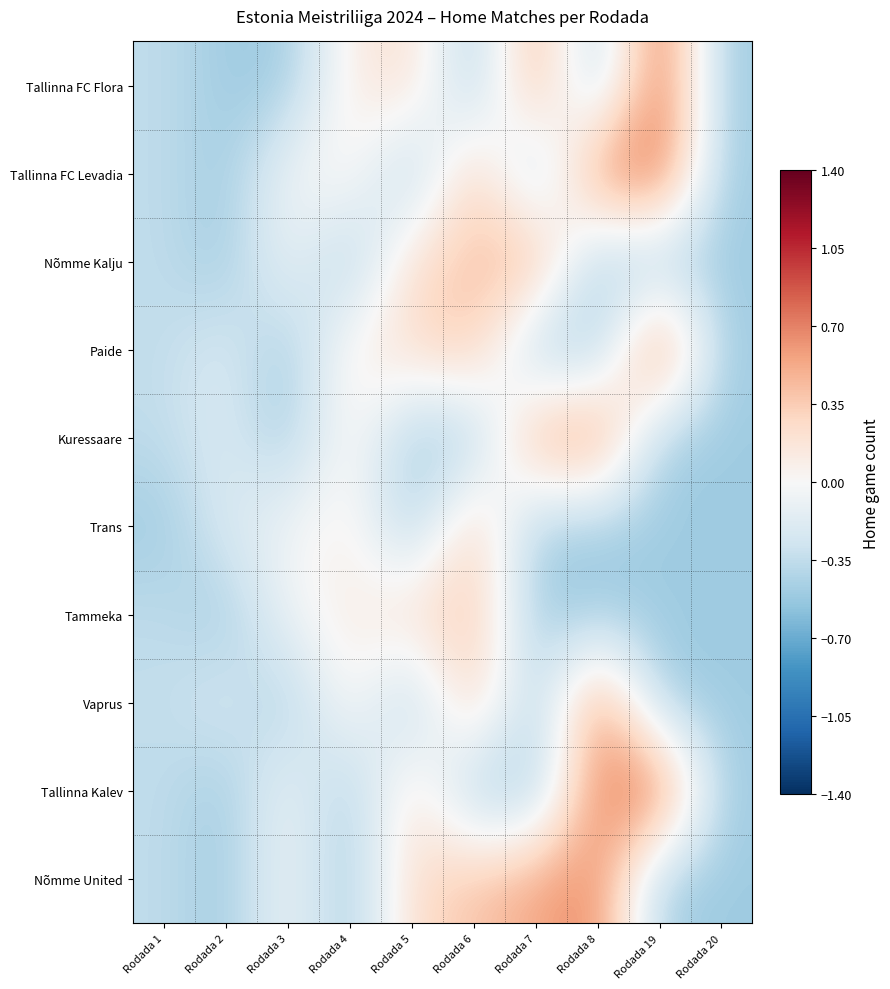

Reading left to right, list all the values displayed in this chart.

Tallinna FC Flora: Rodada 1=-0.3	Rodada 2=-0.5	Rodada 3=-0.5	Rodada 4=0.1	Rodada 5=0.2	Rodada 6=-0.5	Rodada 7=0.6	Rodada 8=-0.5	Rodada 19=0.8	Rodada 20=-0.5
Tallinna FC Levadia: Rodada 1=-0.3	Rodada 2=-0.5	Rodada 3=-0.1	Rodada 4=0.1	Rodada 5=-0.5	Rodada 6=0.4	Rodada 7=-0.5	Rodada 8=0.7	Rodada 19=0.8	Rodada 20=-0.5
Nõmme Kalju: Rodada 1=-0.3	Rodada 2=-0.5	Rodada 3=-0.1	Rodada 4=-0.5	Rodada 5=0.2	Rodada 6=0.4	Rodada 7=0.6	Rodada 8=-0.5	Rodada 19=-0.5	Rodada 20=-0.5
Paide: Rodada 1=-0.3	Rodada 2=-0.2	Rodada 3=-0.5	Rodada 4=0.1	Rodada 5=0.2	Rodada 6=0.4	Rodada 7=-0.5	Rodada 8=-0.5	Rodada 19=0.8	Rodada 20=-0.5
Kuressaare: Rodada 1=-0.3	Rodada 2=-0.2	Rodada 3=-0.5	Rodada 4=0.1	Rodada 5=-0.5	Rodada 6=-0.5	Rodada 7=0.6	Rodada 8=0.7	Rodada 19=-0.5	Rodada 20=-0.5
Trans: Rodada 1=-0.5	Rodada 2=-0.2	Rodada 3=-0.1	Rodada 4=0.1	Rodada 5=-0.5	Rodada 6=0.4	Rodada 7=-0.5	Rodada 8=-0.5	Rodada 19=-0.5	Rodada 20=-0.5
Tammeka: Rodada 1=-0.3	Rodada 2=-0.5	Rodada 3=-0.1	Rodada 4=0.1	Rodada 5=0.2	Rodada 6=0.4	Rodada 7=-0.5	Rodada 8=-0.5	Rodada 19=-0.5	Rodada 20=-0.5
Vaprus: Rodada 1=-0.3	Rodada 2=-0.2	Rodada 3=-0.5	Rodada 4=0.1	Rodada 5=-0.5	Rodada 6=0.4	Rodada 7=-0.5	Rodada 8=0.7	Rodada 19=-0.5	Rodada 20=-0.5
Tallinna Kalev: Rodada 1=-0.3	Rodada 2=-0.5	Rodada 3=-0.1	Rodada 4=-0.5	Rodada 5=0.2	Rodada 6=-0.5	Rodada 7=-0.5	Rodada 8=0.7	Rodada 19=0.8	Rodada 20=-0.5
Nõmme United: Rodada 1=-0.3	Rodada 2=-0.5	Rodada 3=-0.1	Rodada 4=-0.5	Rodada 5=0.2	Rodada 6=0.4	Rodada 7=0.6	Rodada 8=0.7	Rodada 19=-0.5	Rodada 20=-0.5